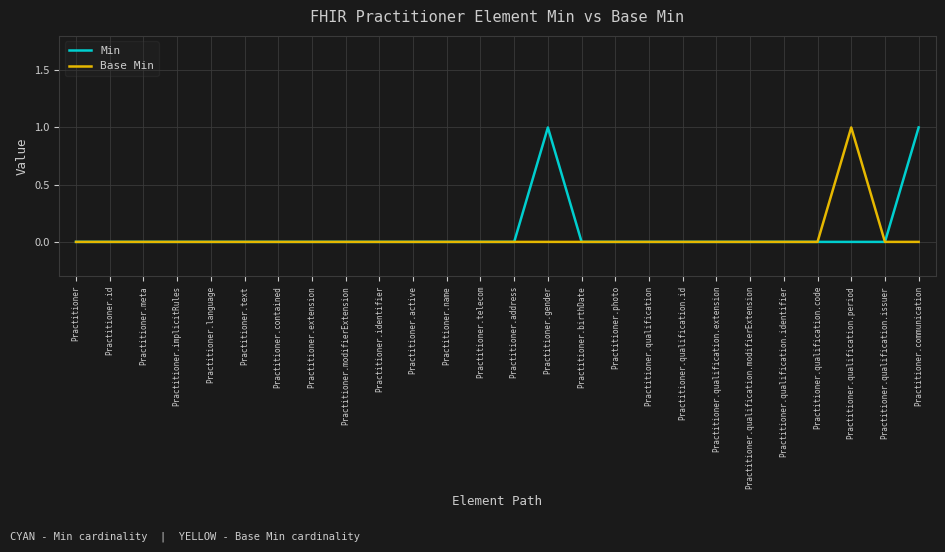

What position from the left is Practitioner.photo?

17